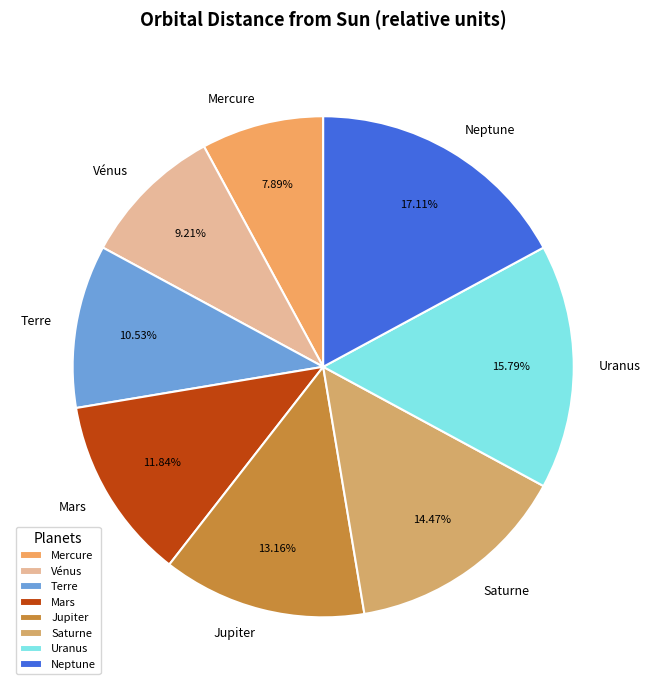

Which category has the biggest portion of the pie?

Neptune